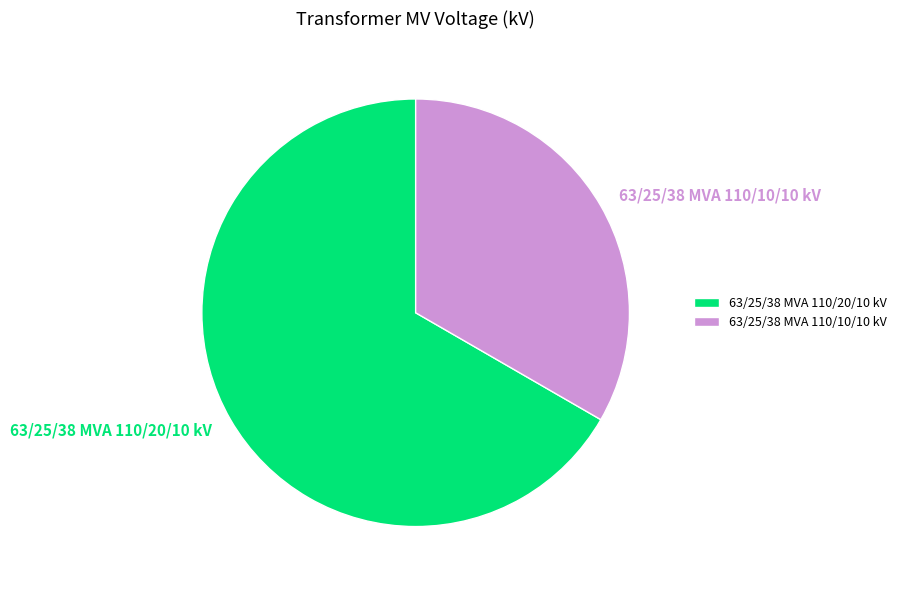

Between 63/25/38 MVA 110/10/10 kV and 63/25/38 MVA 110/20/10 kV, which is larger?

63/25/38 MVA 110/20/10 kV